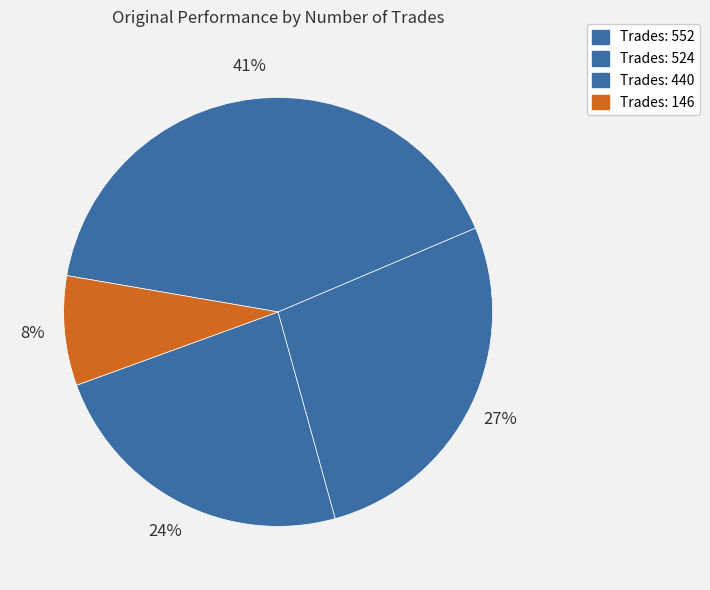

Count the number of slices in the pie.

4